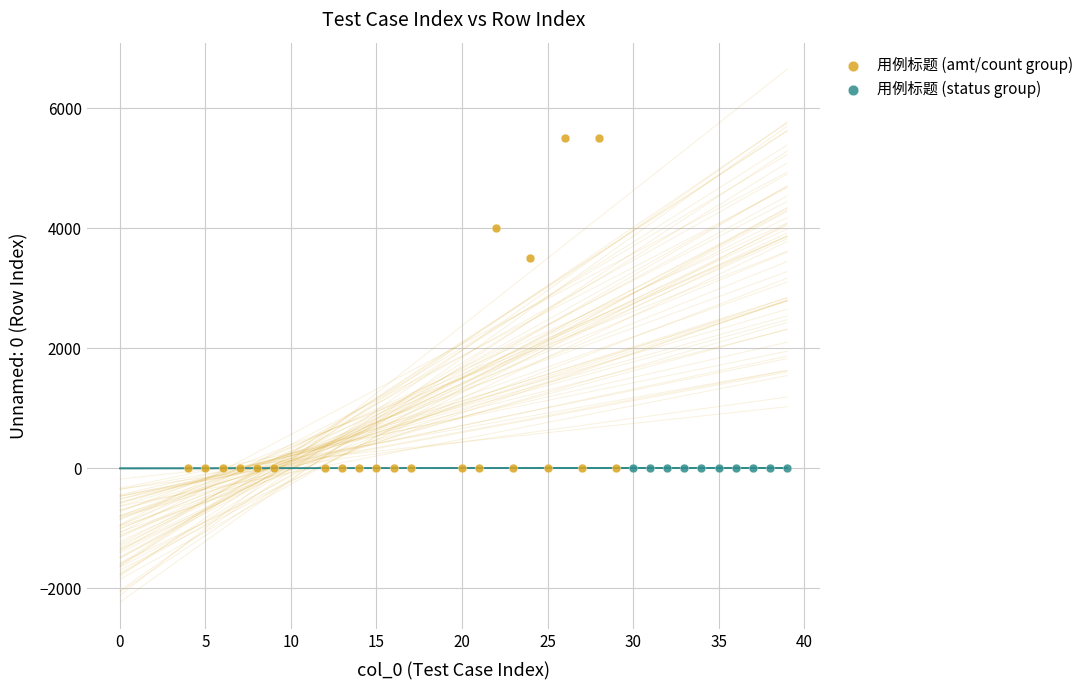

Which series contains the highest Y value?

用例标题 (amt/count group)